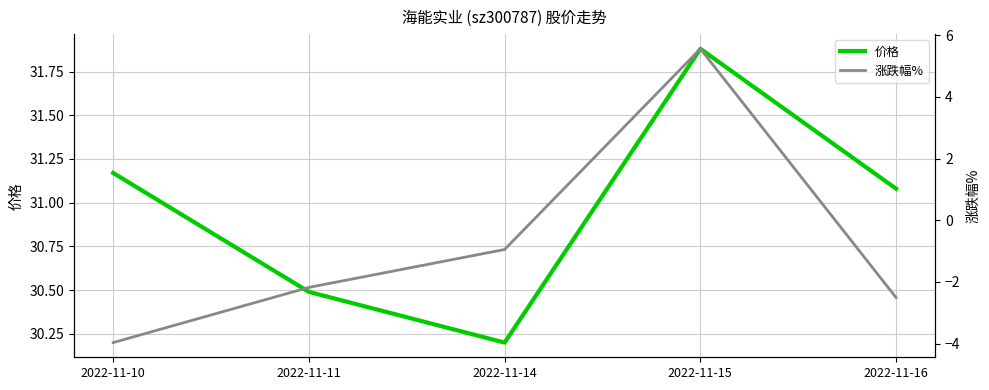

Rank the series at 2022-11-16 from highest to lowest value.

价格, 涨跌幅%